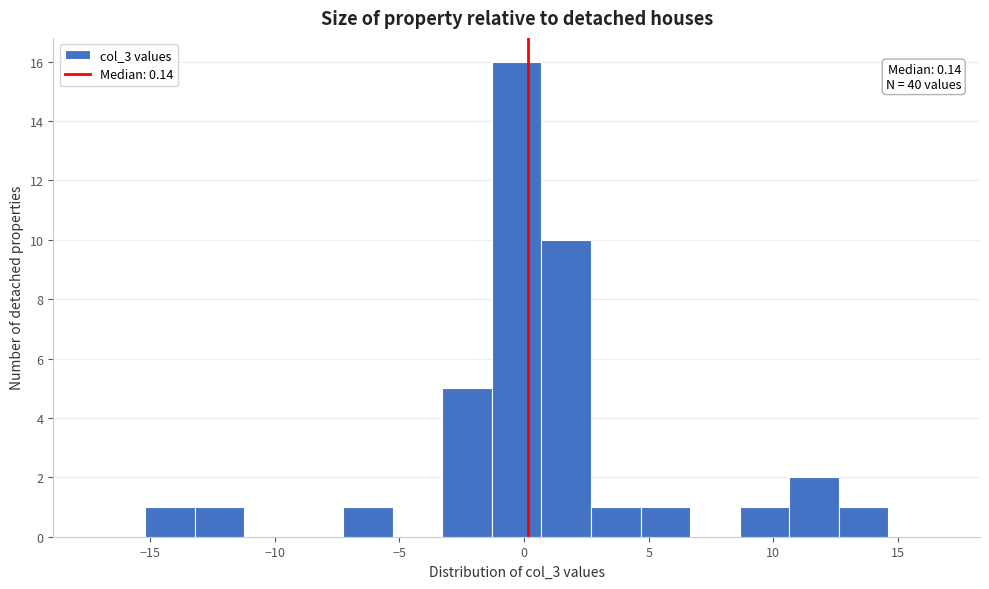

Read against the x-axis, roughly where is the centre of the tallest bar?

-0.5